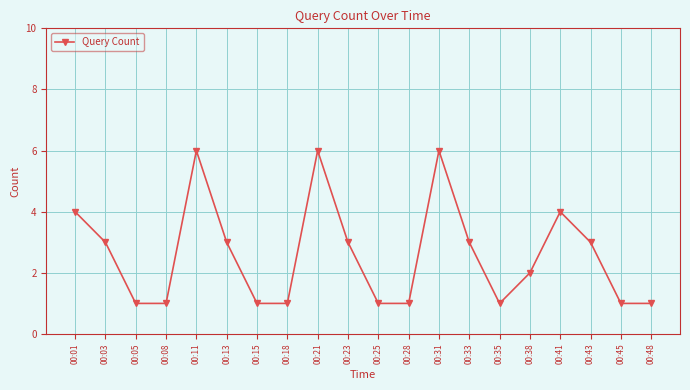

How many points are higher than both their immediate neighbors (excluding endpoints)?

4